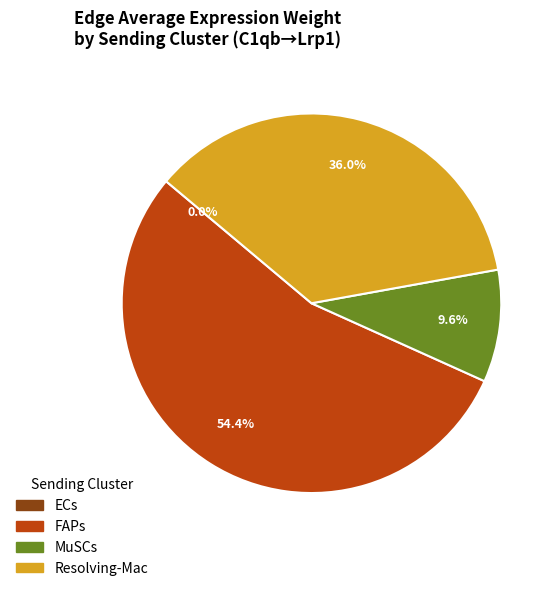

To the nearest percent, what percentage of the pie is MuSCs?

10%